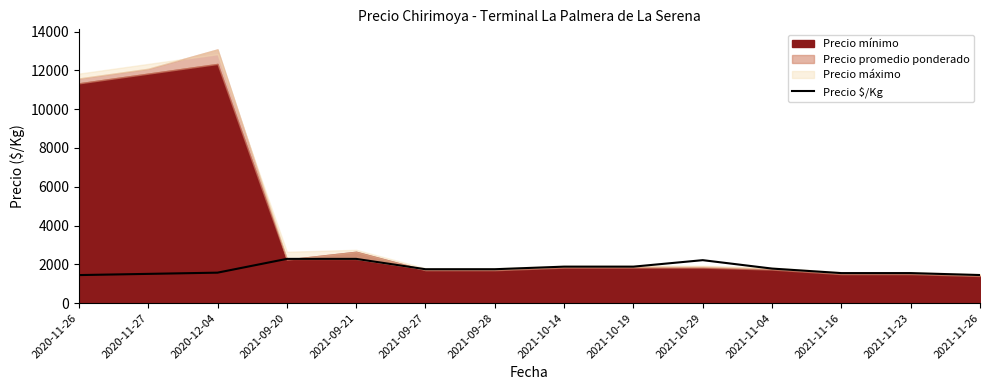

Rank the categories by value from lowest to highest.

2020-11-26, 2021-11-26, 2020-11-27, 2021-11-16, 2021-11-23, 2020-12-04, 2021-09-27, 2021-09-28, 2021-11-04, 2021-10-14, 2021-10-19, 2021-10-29, 2021-09-20, 2021-09-21